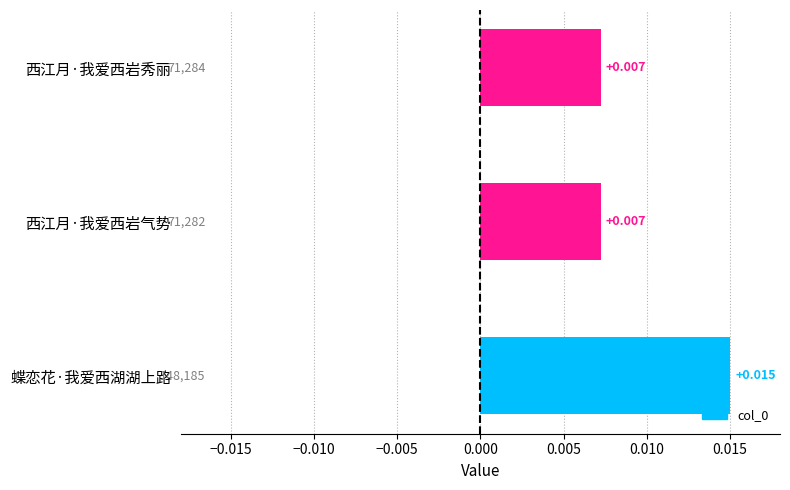

Which category has the highest value across all series?

蝶恋花·我爱西湖湖上路